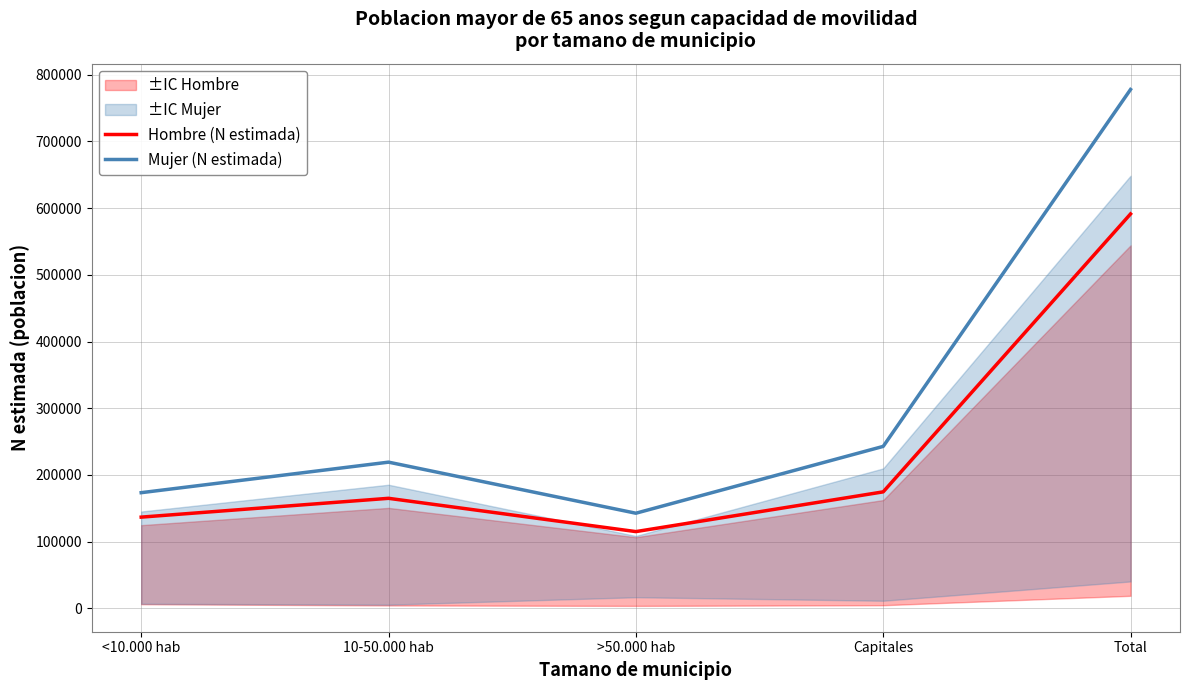

What is the average value of the Mujer (N estimada) series?

311172